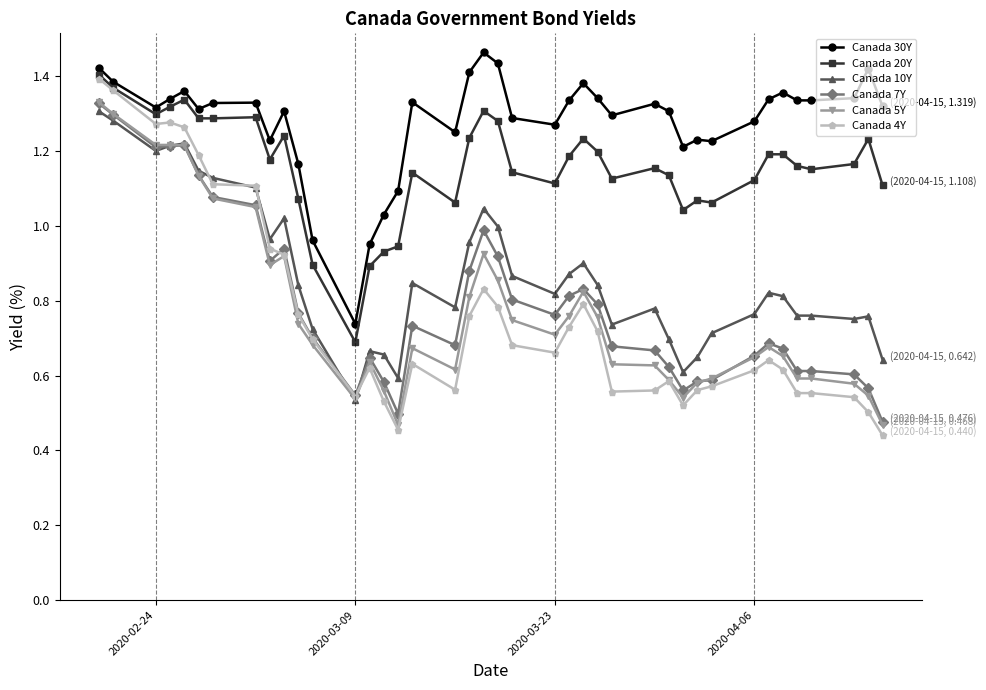

True or false: Canada 30Y and Canada 4Y cross at least once.

False